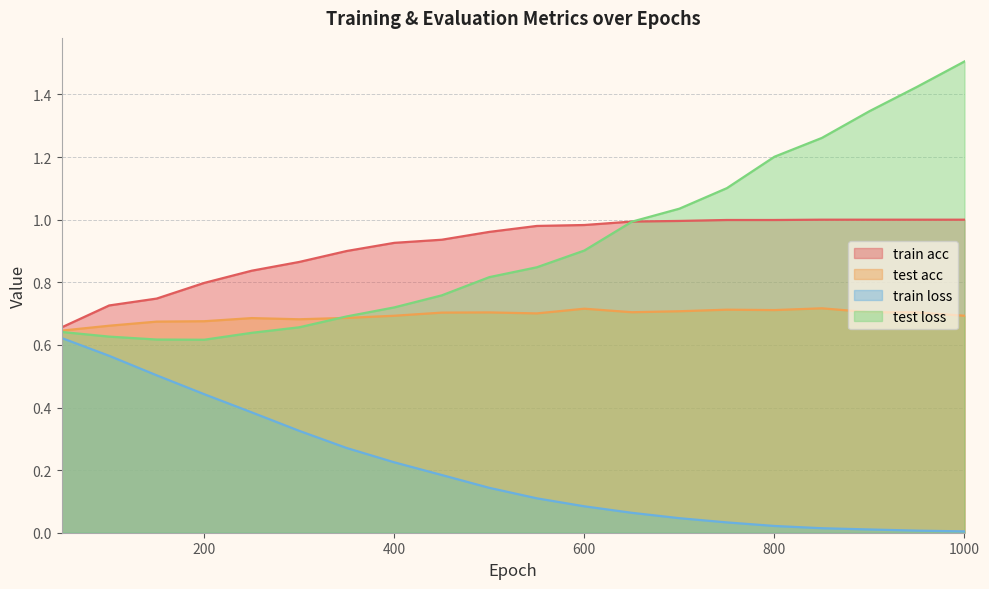

At 150, list the series in order from smallest to largest.

train loss, test loss, test acc, train acc